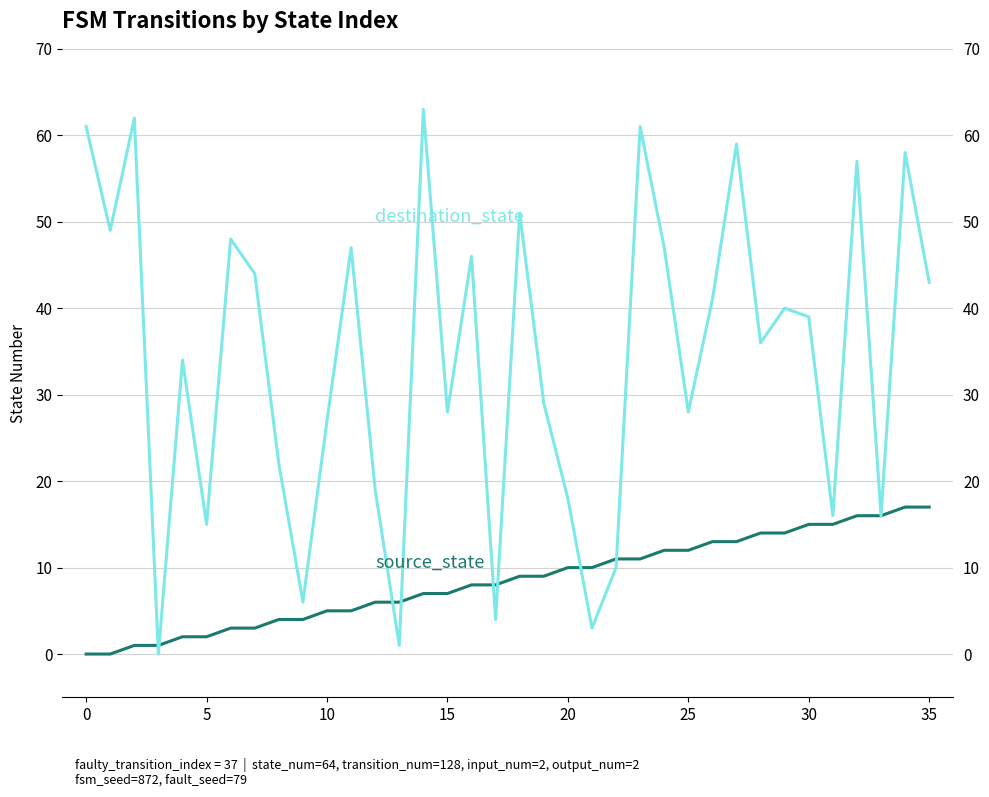

Is the value of destination_state at 35 greater than the value of source_state at 26?

Yes